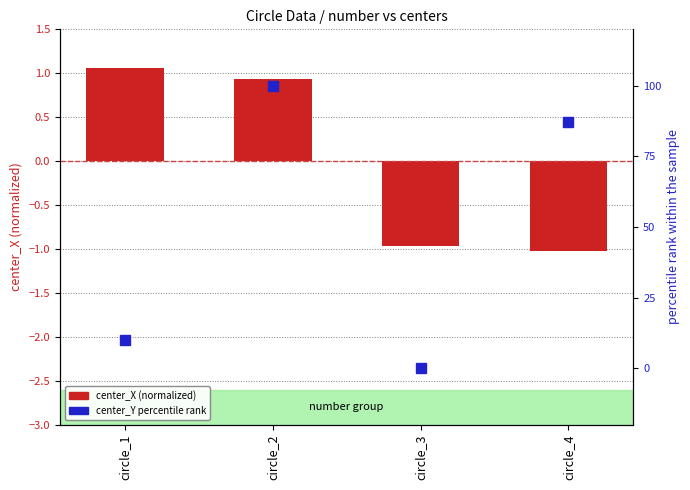

How many data points in center_X (normalized) are above 0?

2